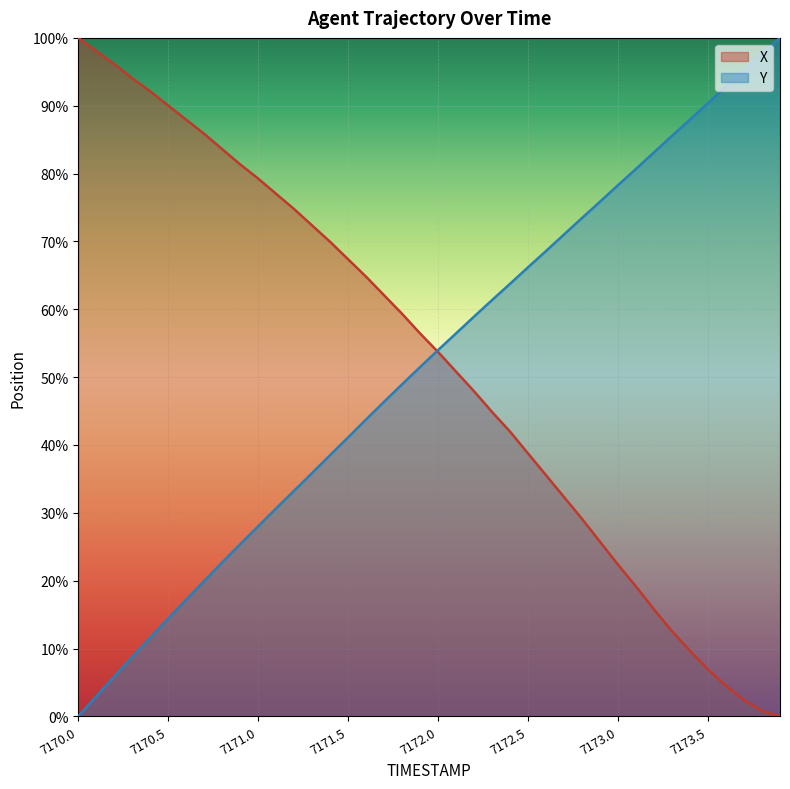

What is the value of the Y point at the 30th from the left?

75.9